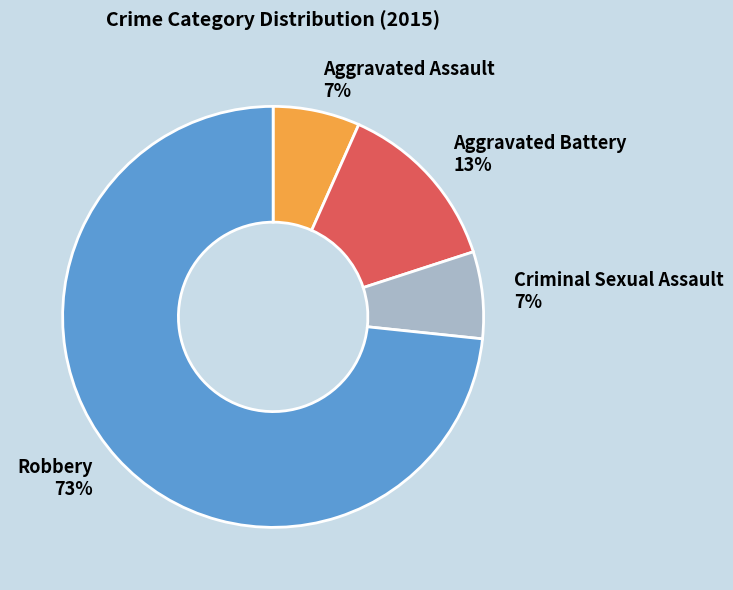

To the nearest percent, what is the difference between the Aggravated Battery and Robbery slice percentages?

60%